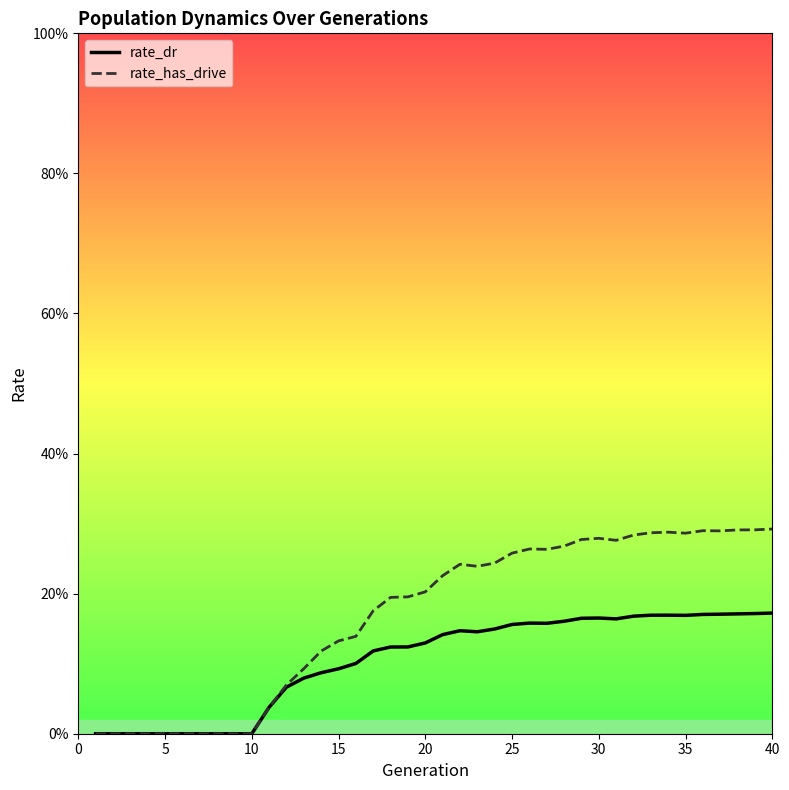

True or false: rate_dr and rate_has_drive cross at least once.

False